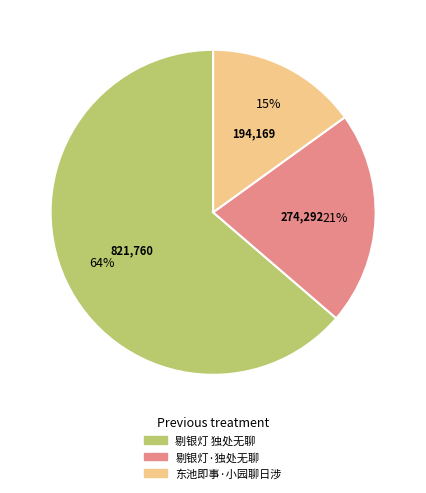

Is there any slice that represents more than half of the pie?

Yes